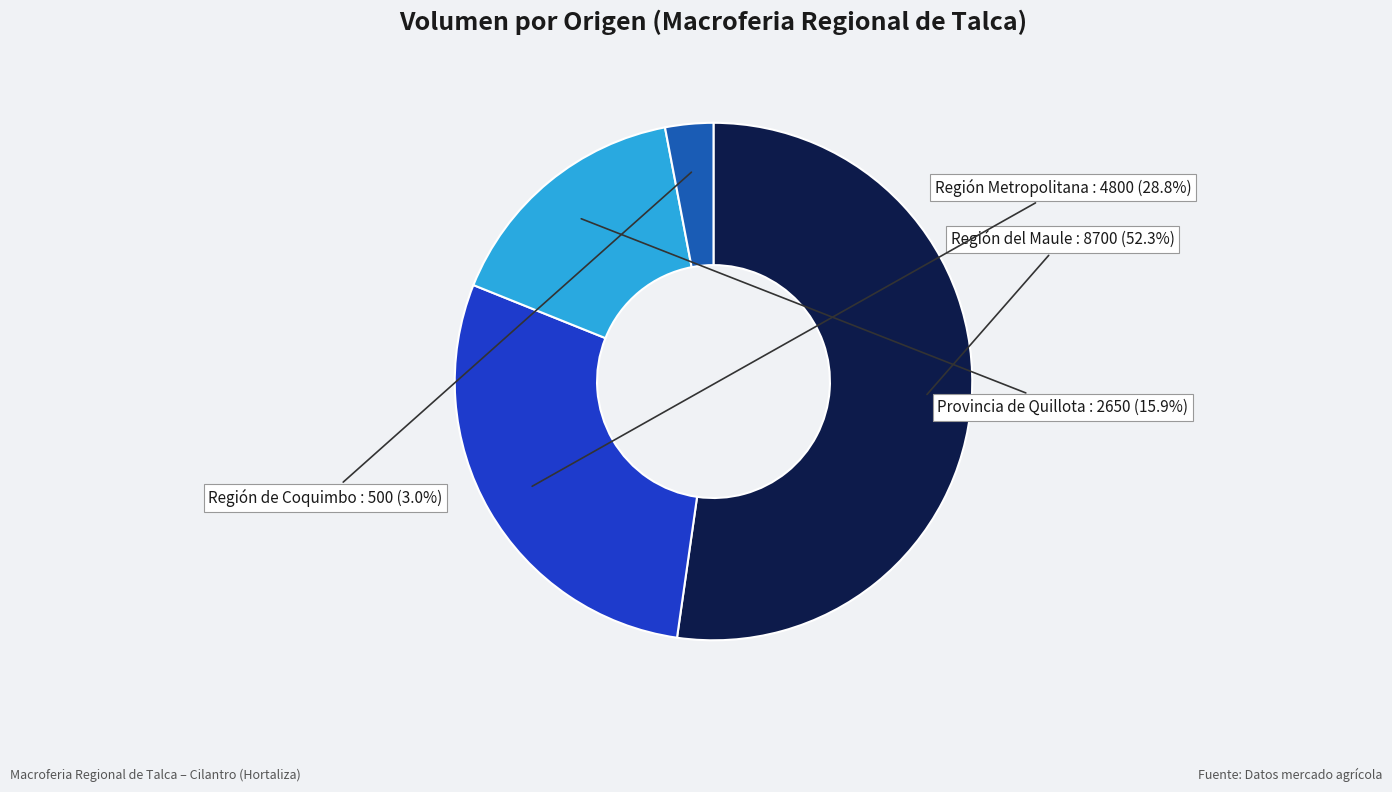

Which category has the biggest portion of the pie?

Región del Maule